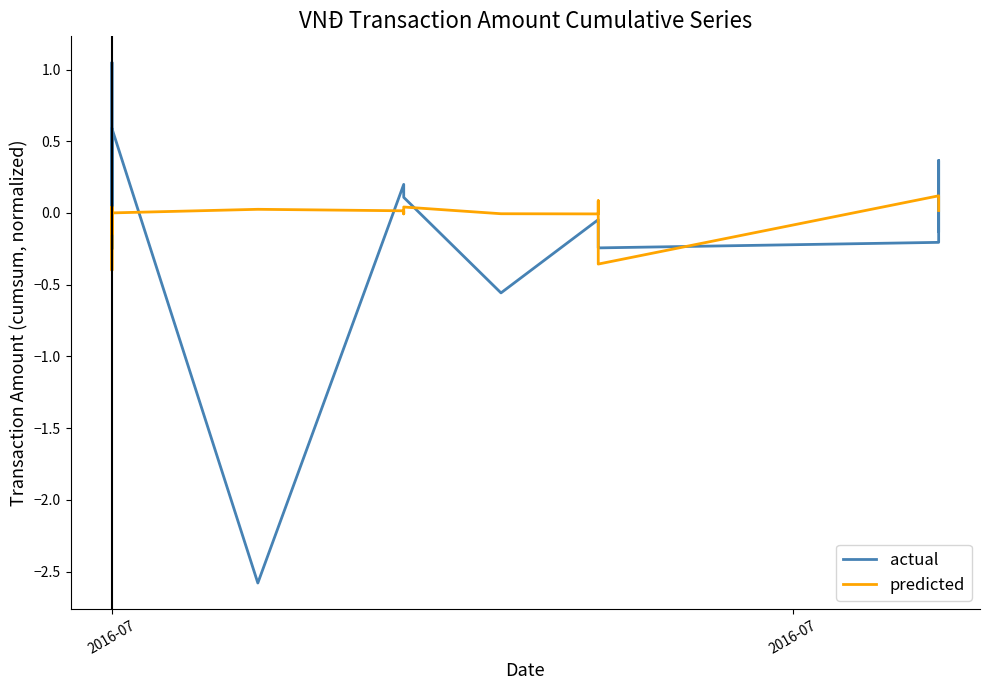

How many times do predicted and actual cross each other?

12